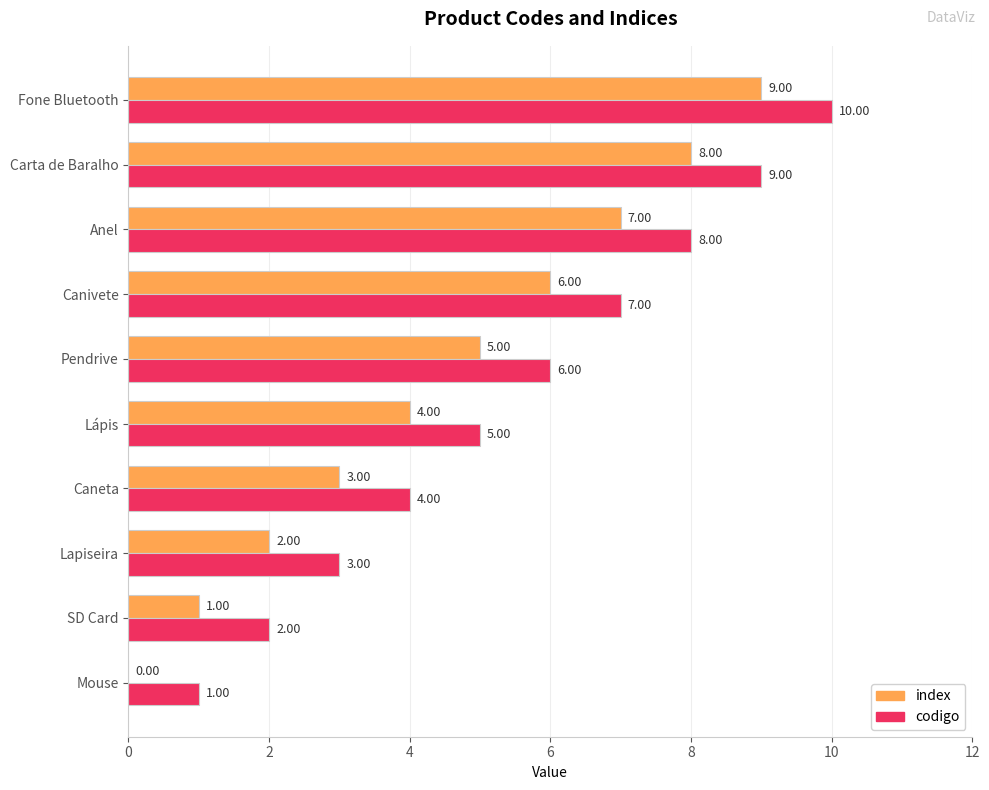

Count the number of data series in this chart.

2